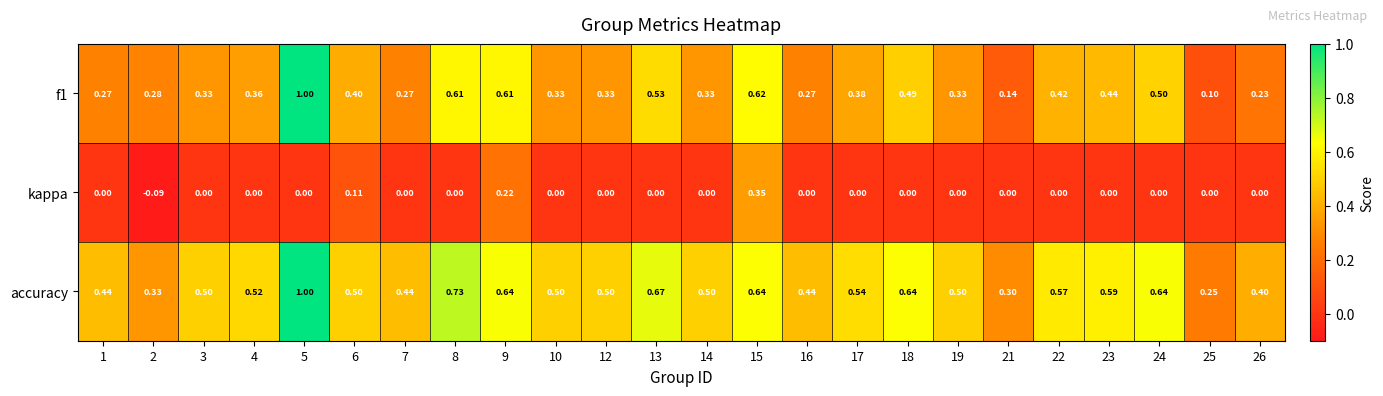

Which series has the largest total across all categories?

accuracy